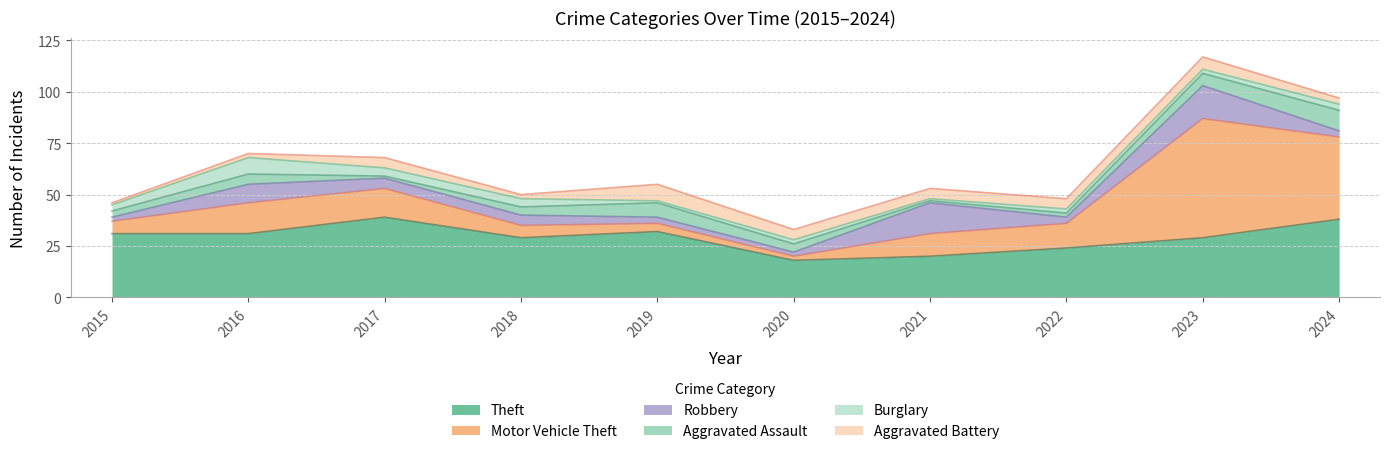

What value does the Motor Vehicle Theft series have at 2017, to the nearest 10?

10